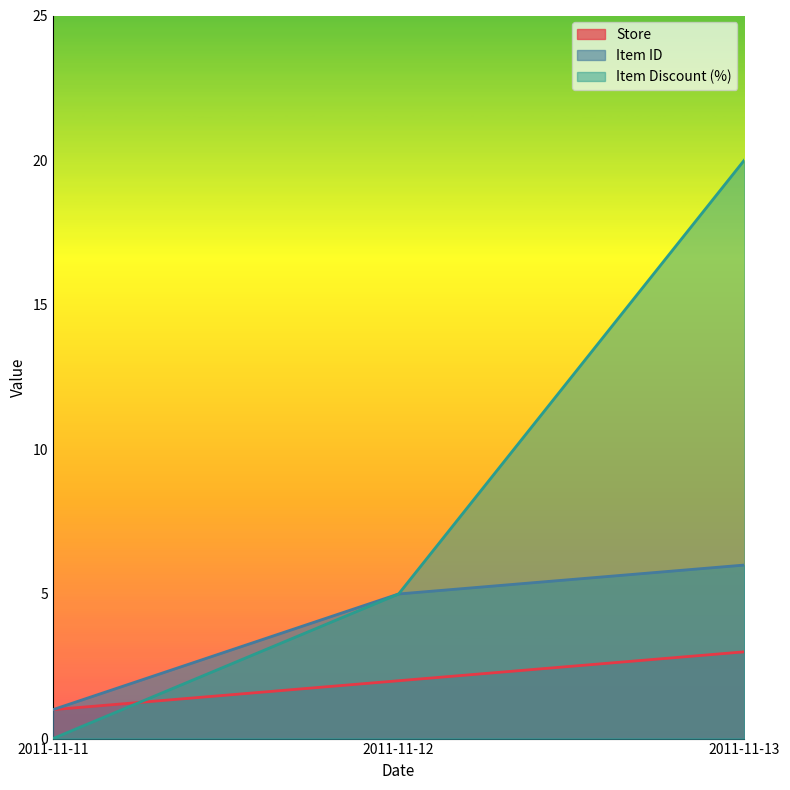

What is the spread (max minus min) of values at 2011-11-11?

1